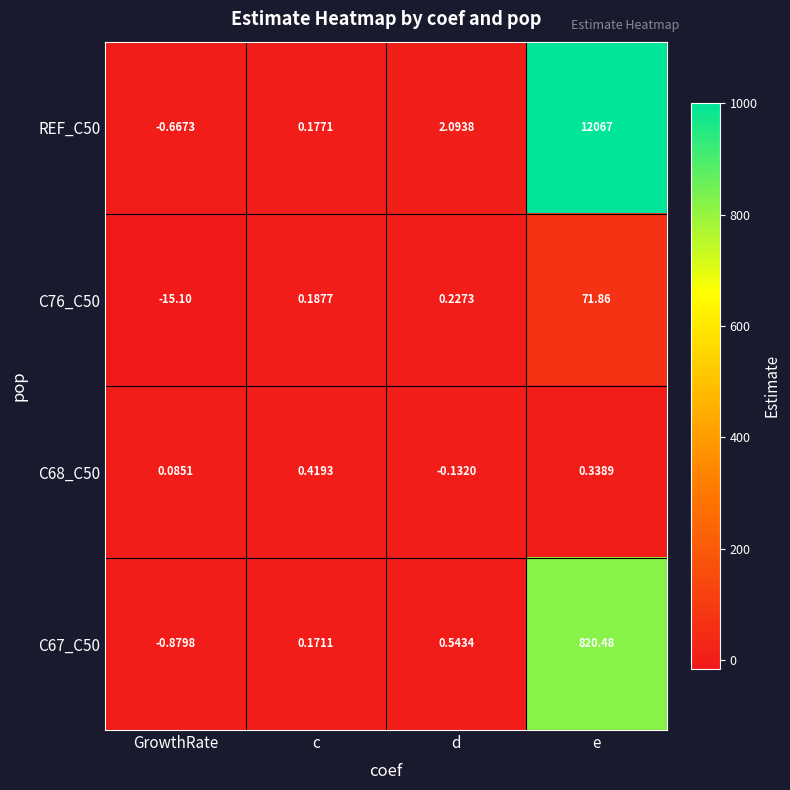

How many series are shown in this chart?

4